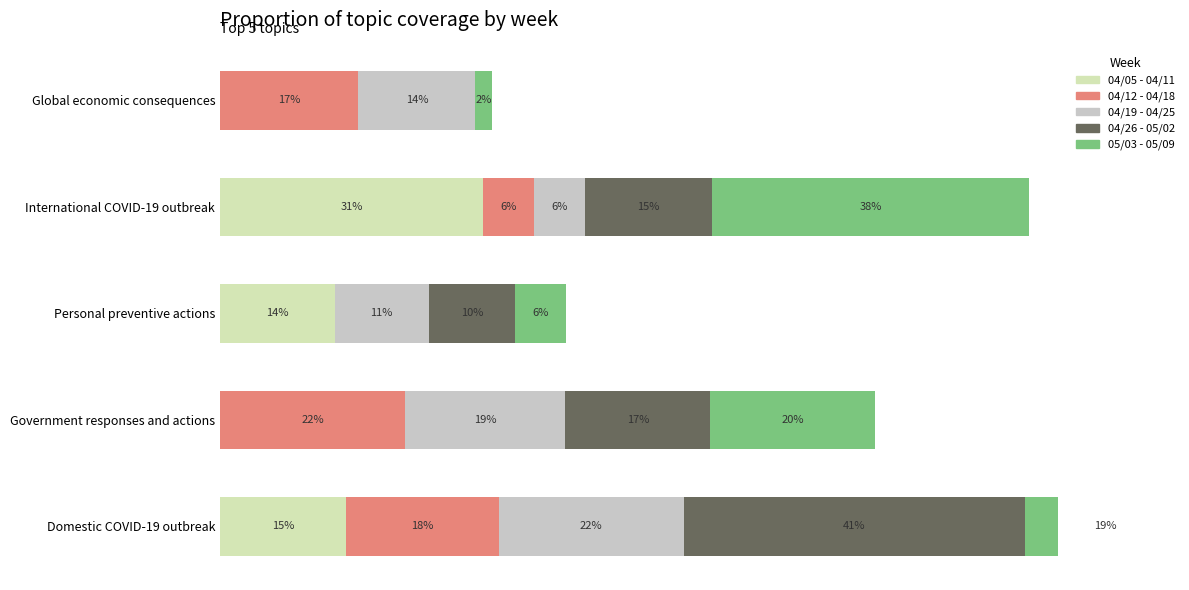

What is the difference between the maximum and minimum values in the 04/26 - 05/02 series?

0.4